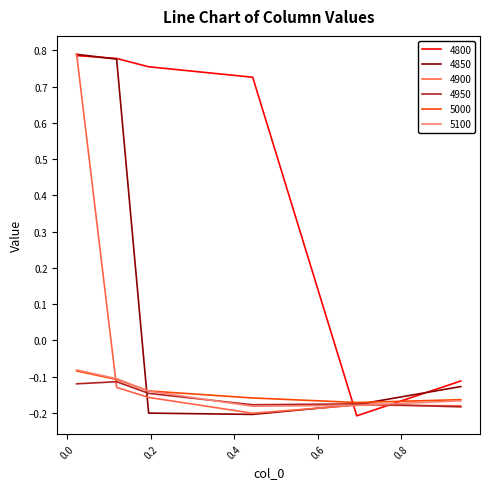

True or false: 4950 and 4800 cross at least once.

True